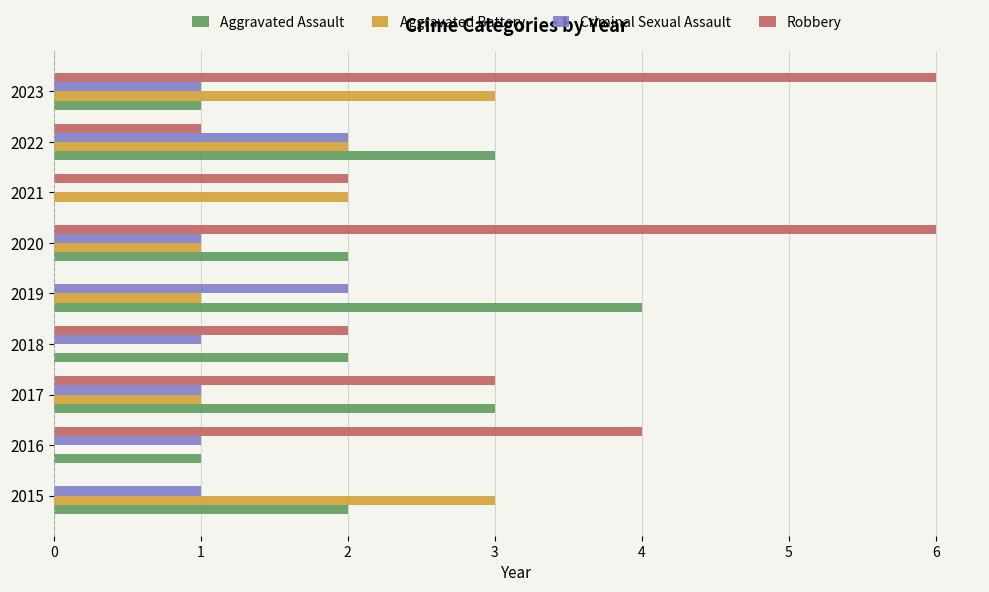

What is the sum of all Criminal Sexual Assault values?

10